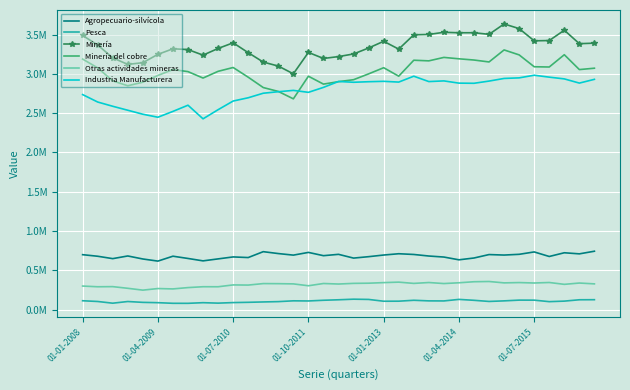

List the labels in order of Pesca value, smallest first.

7, 01-07-2015, 01-07-2010, 9, 8, 01-04-2014, 10, 01-01-2013, 11, 12, 31, 13, 01-10-2011, 01-04-2009, 27, 20, 21, 32, 15, 24, 23, 28, 14, 01-01-2008, 26, 22, 16, 30, 29, 17, 33, 34, 19, 25, 18